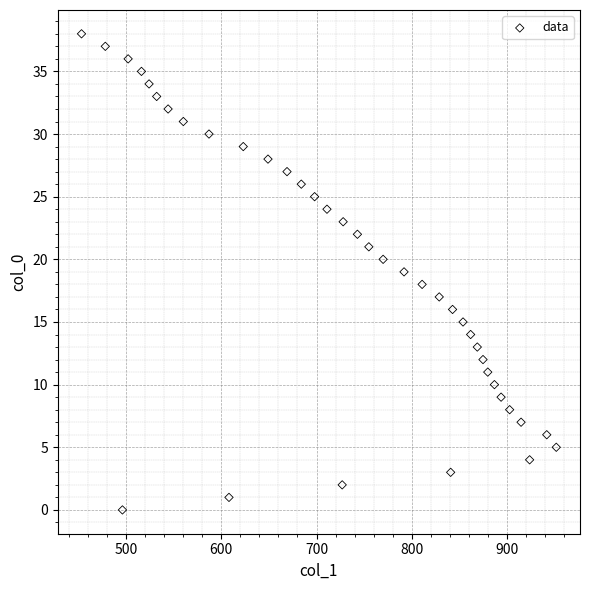

What is the range of Y values (max minus min)?

38